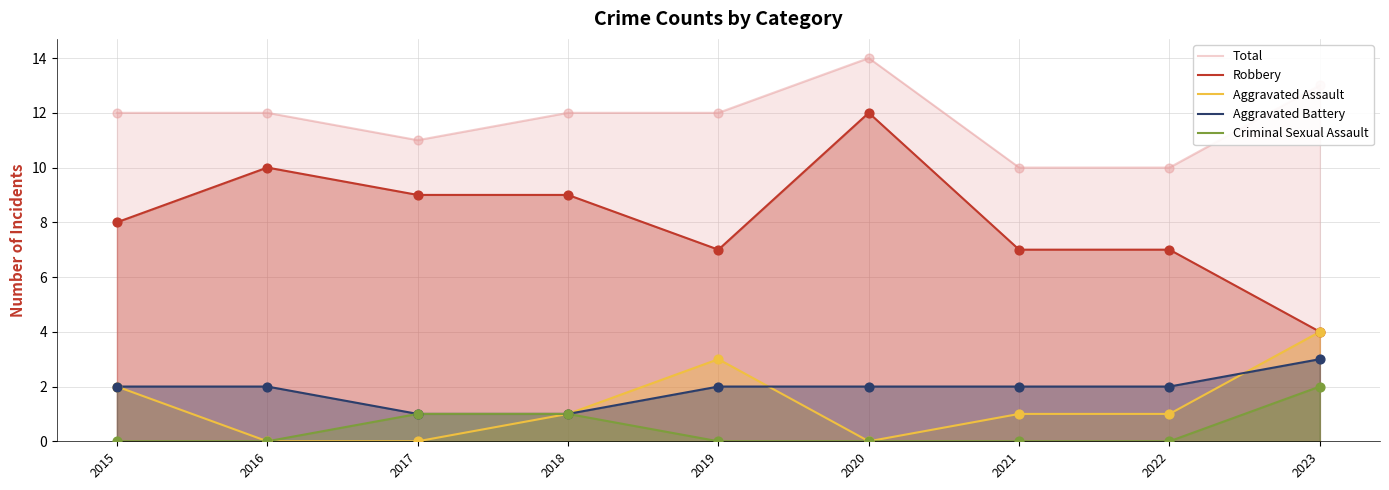

At which category is the sum across all series the highest?

2020